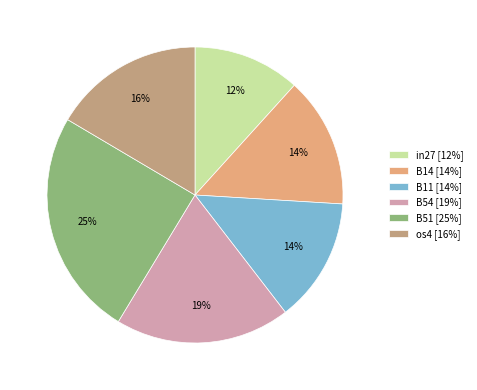

To the nearest percent, what is the difference between the largest and smallest slice percentages?

13%